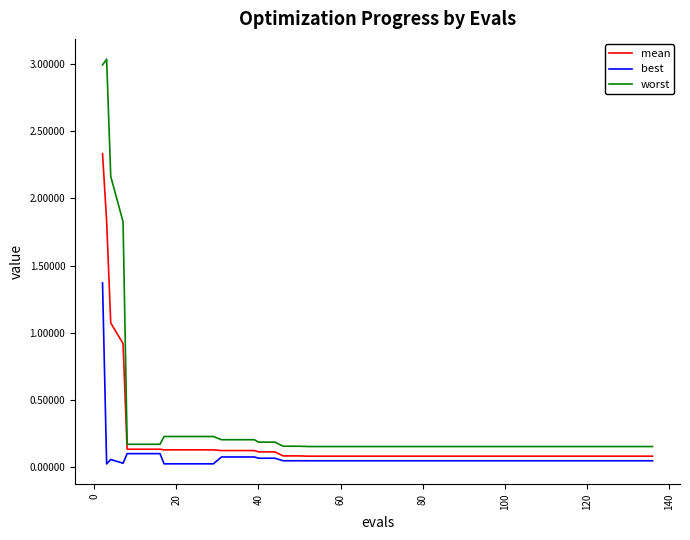

True or false: mean and best intersect in this chart.

False